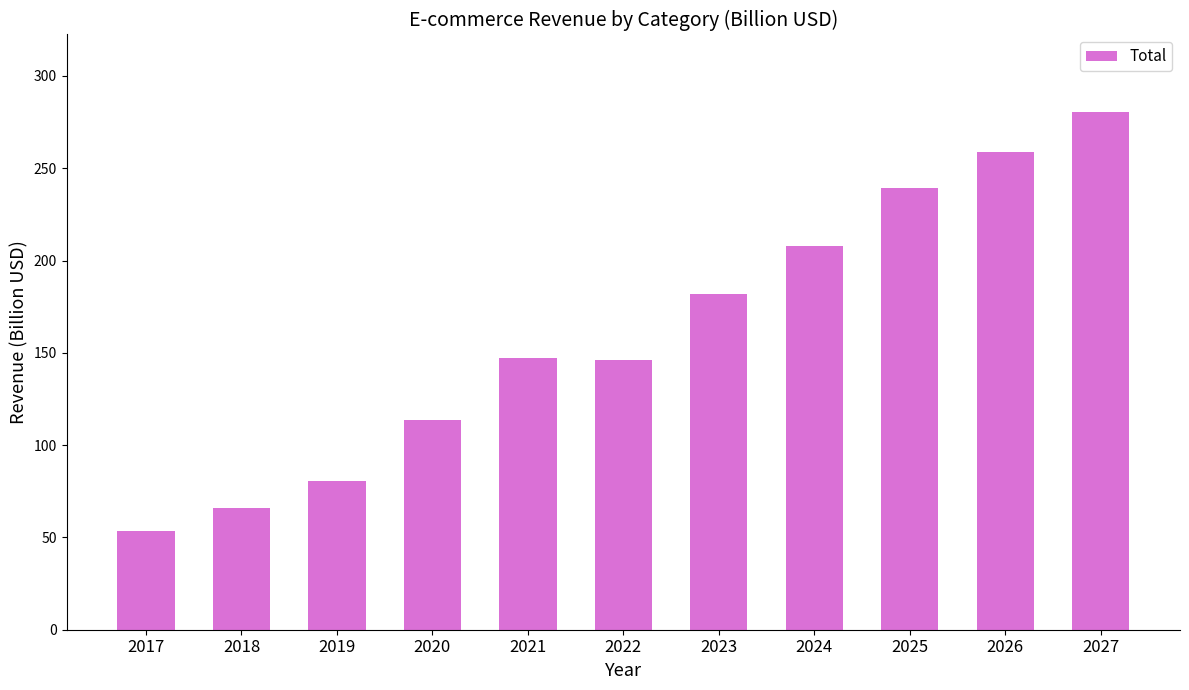

Which has a higher value, 2026 or 2027?

2027